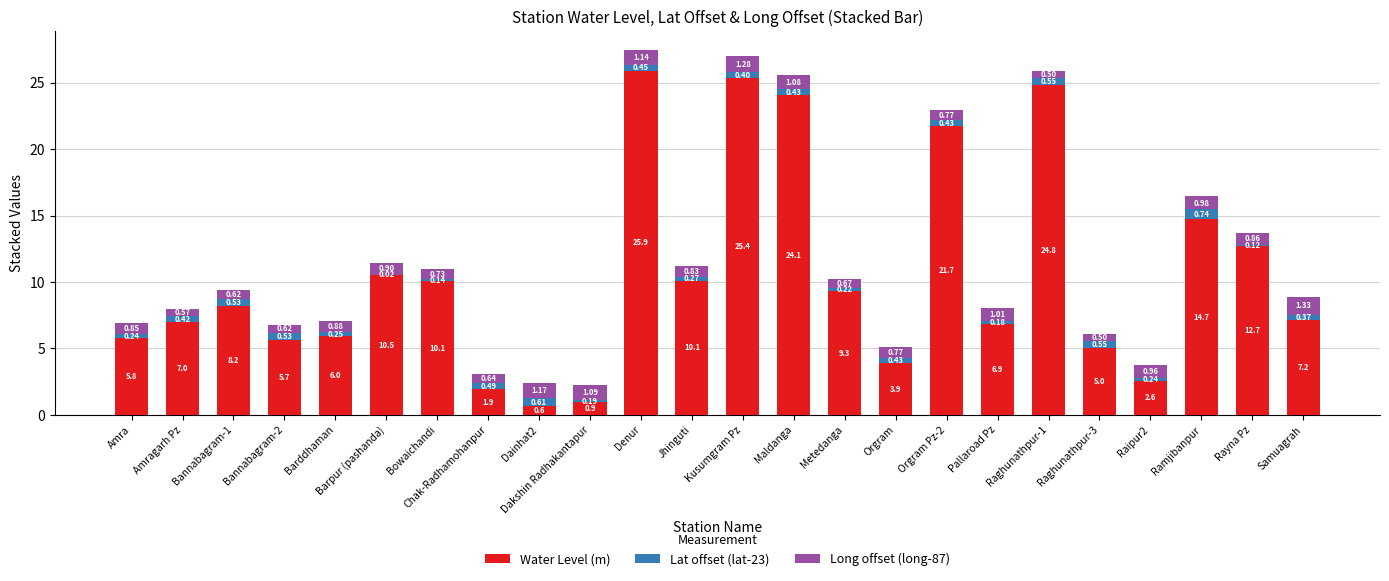

What is the total value across all series at Barddhaman?

7.1